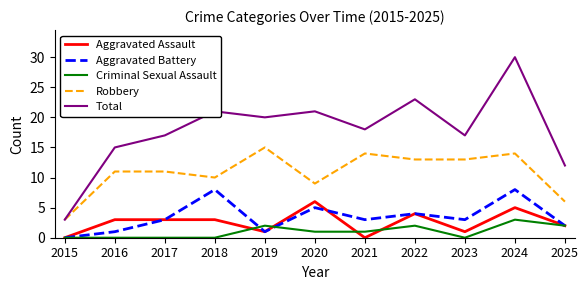

Between 2020 and 2023, which series saw the biggest shift?

Aggravated Assault